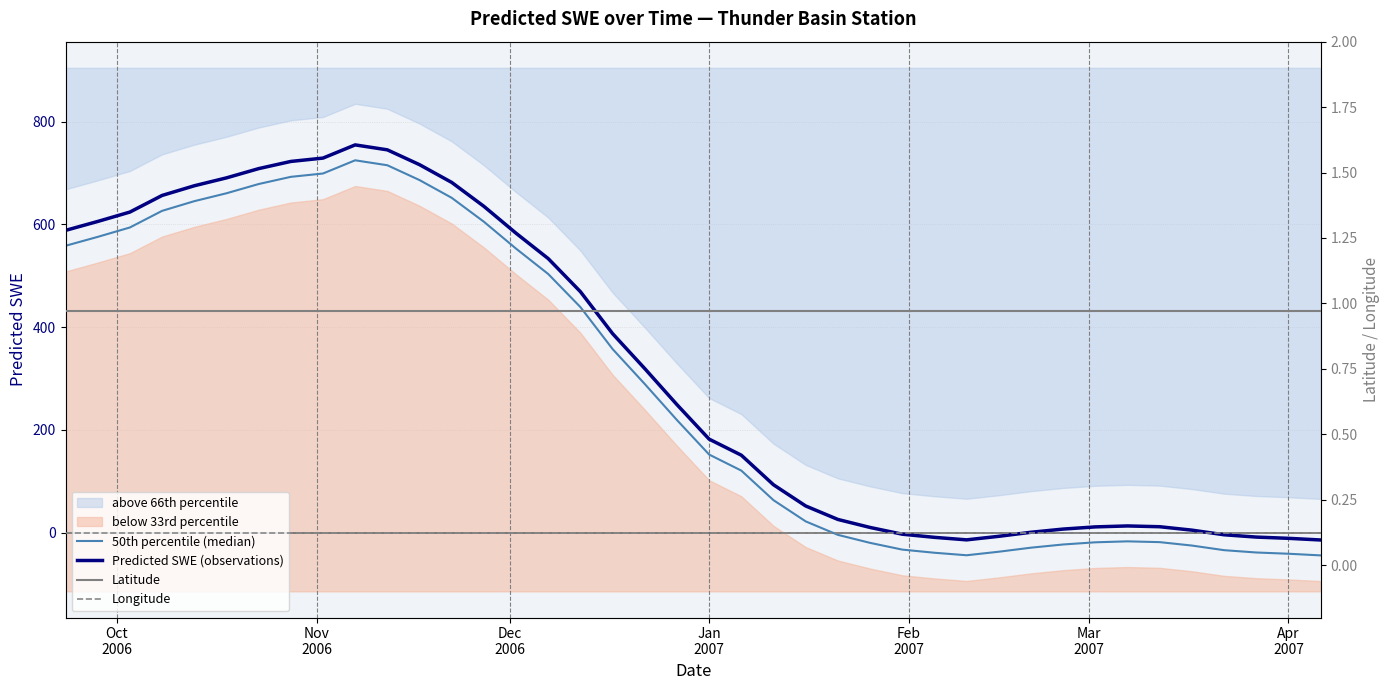

Reading right to left, list all the values displayed in this chart.

50th percentile (median): -44.4	-41.2	-38.8	-34.2	-25.3	-18.6	-17.1	-18.9	-23.2	-29.4	-37.3	-44.2	-39.3	-33.1	-20.0	-4.4	21.8	63.0	120.6	151.9	219.0	289.2	357.3	438.9	503.3	552.7	605.1	651.7	686.2	715.1	724.7	699.0	692.5	678.5	660.5	645.1	626.3	594.0	575.7	558.3
Predicted SWE (observations): -14.4	-11.2	-8.8	-4.2	4.7	11.4	12.9	11.1	6.8	0.6	-7.3	-14.2	-9.3	-3.1	10.0	25.6	51.8	93.0	150.6	181.9	249.0	319.2	387.3	468.9	533.3	582.7	635.1	681.7	716.2	745.1	754.7	729.0	722.5	708.5	690.5	675.1	656.3	624.0	605.7	588.3
Latitude: 1.0	1.0	1.0	1.0	1.0	1.0	1.0	1.0	1.0	1.0	1.0	1.0	1.0	1.0	1.0	1.0	1.0	1.0	1.0	1.0	1.0	1.0	1.0	1.0	1.0	1.0	1.0	1.0	1.0	1.0	1.0	1.0	1.0	1.0	1.0	1.0	1.0	1.0	1.0	1.0
Longitude: 0.1	0.1	0.1	0.1	0.1	0.1	0.1	0.1	0.1	0.1	0.1	0.1	0.1	0.1	0.1	0.1	0.1	0.1	0.1	0.1	0.1	0.1	0.1	0.1	0.1	0.1	0.1	0.1	0.1	0.1	0.1	0.1	0.1	0.1	0.1	0.1	0.1	0.1	0.1	0.1